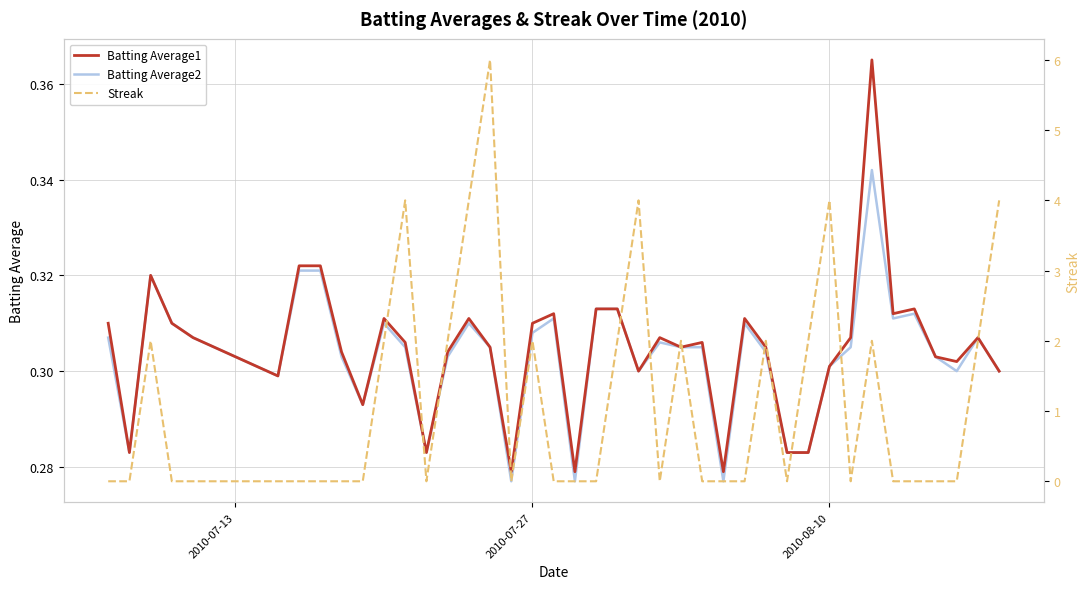

The Batting Average2 series shows 0.5 at 2010-08-10. True or false?

False